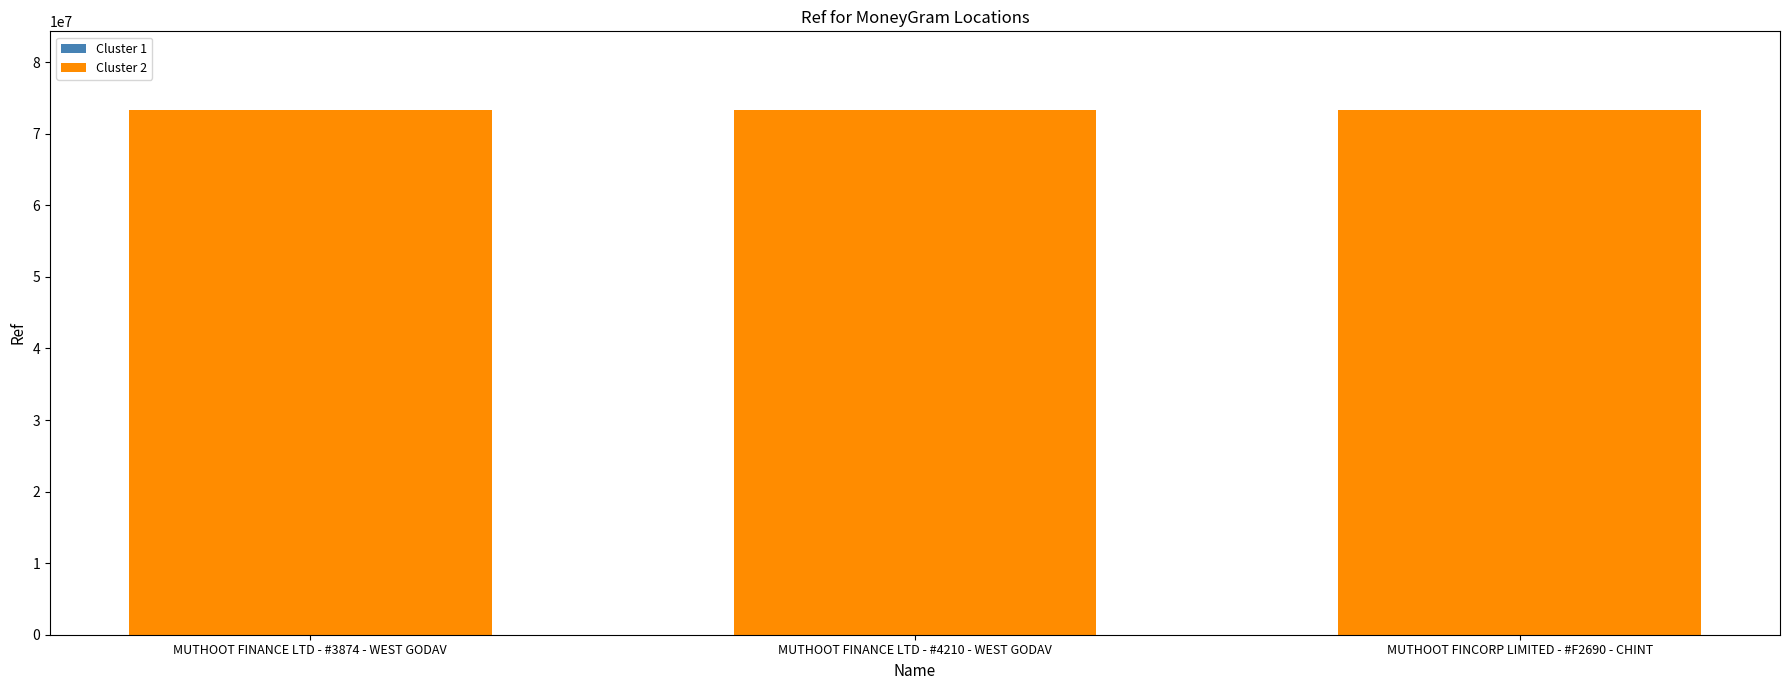

Approximately how many times larger is the value at MUTHOOT FINANCE LTD - #3874 - WEST GODAV compared to MUTHOOT FINANCE LTD - #4210 - WEST GODAV?

1.0